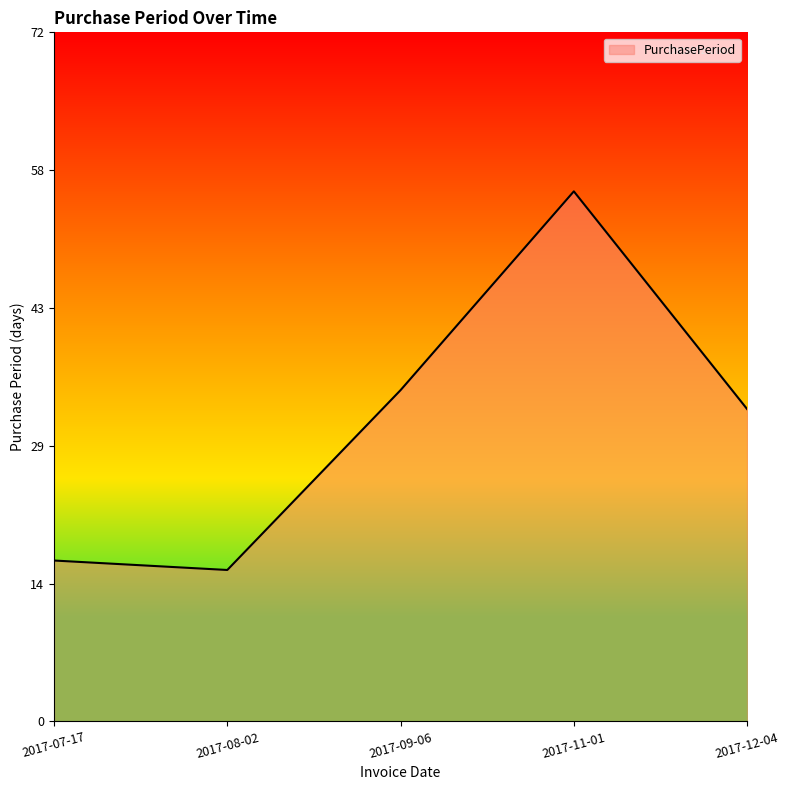

Is it true that the value at 2017-09-06 is 35?

True